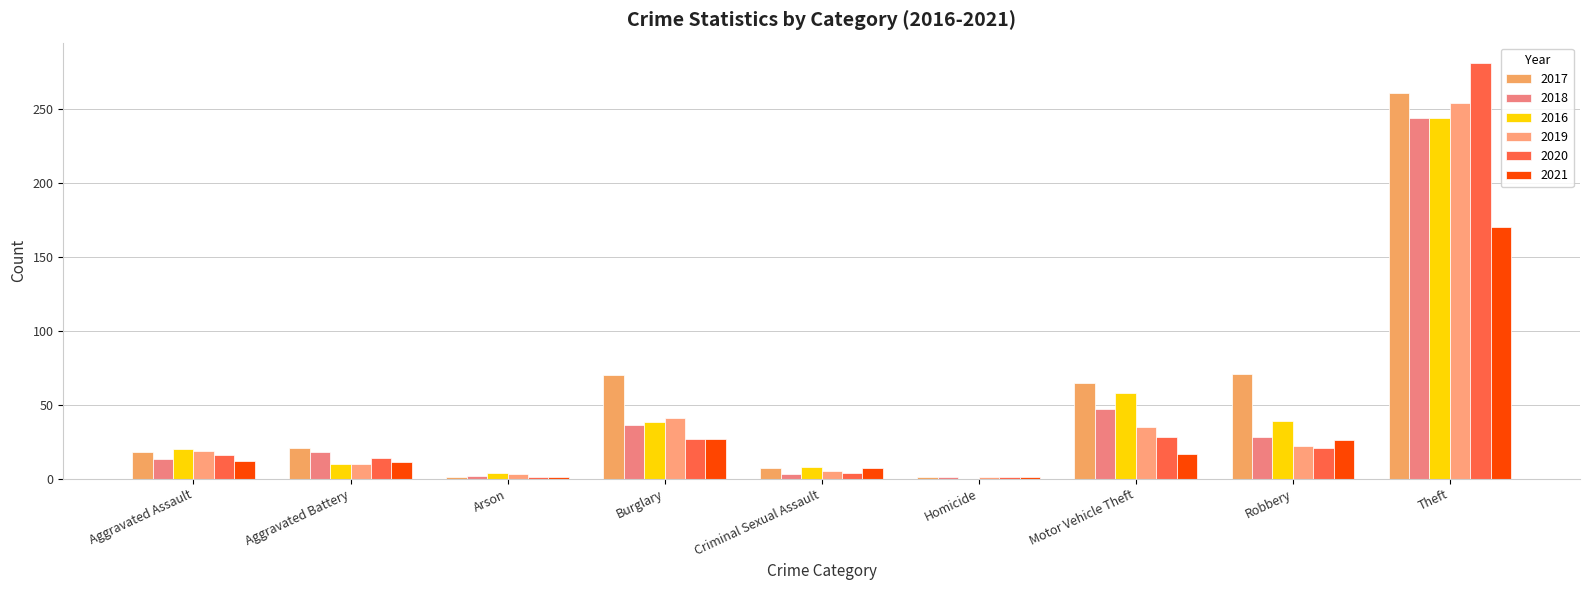

What is the difference between the 2016 values at Arson and Robbery?

35